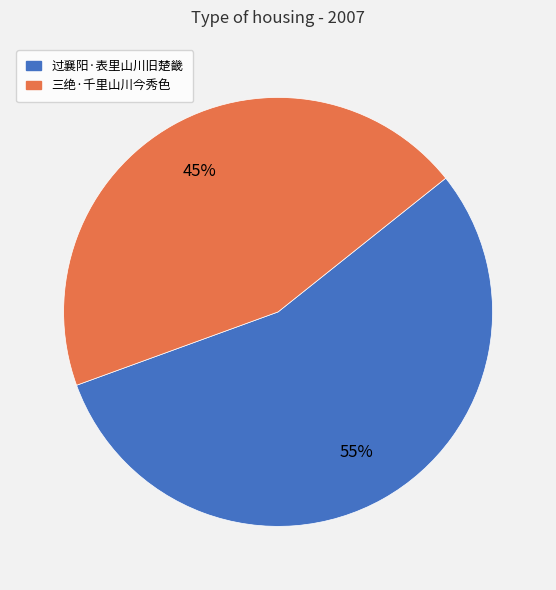

To the nearest percent, what percentage of the pie is 三绝·千里山川今秀色?

45%